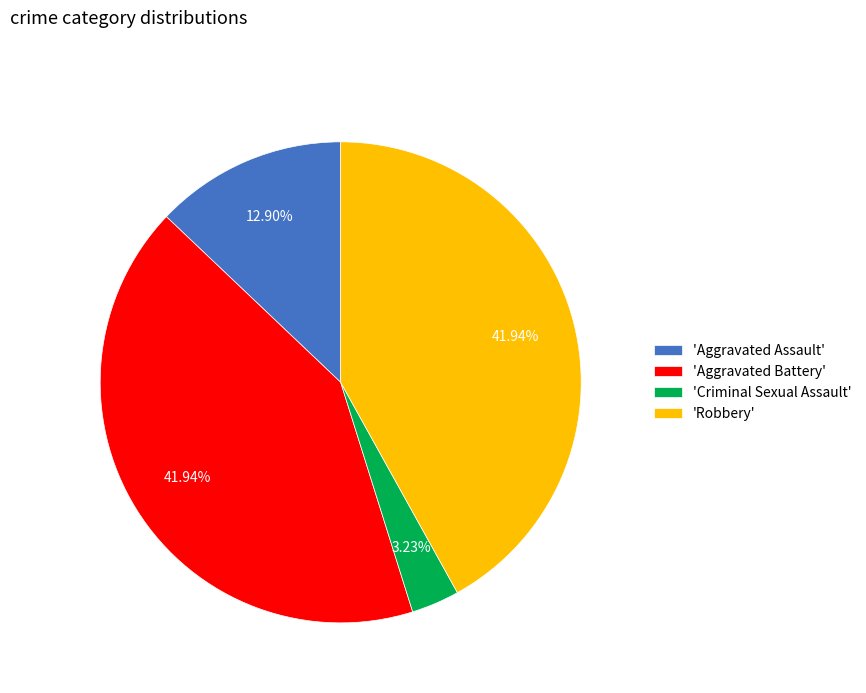

Is 'Robbery' the majority of the pie?

No